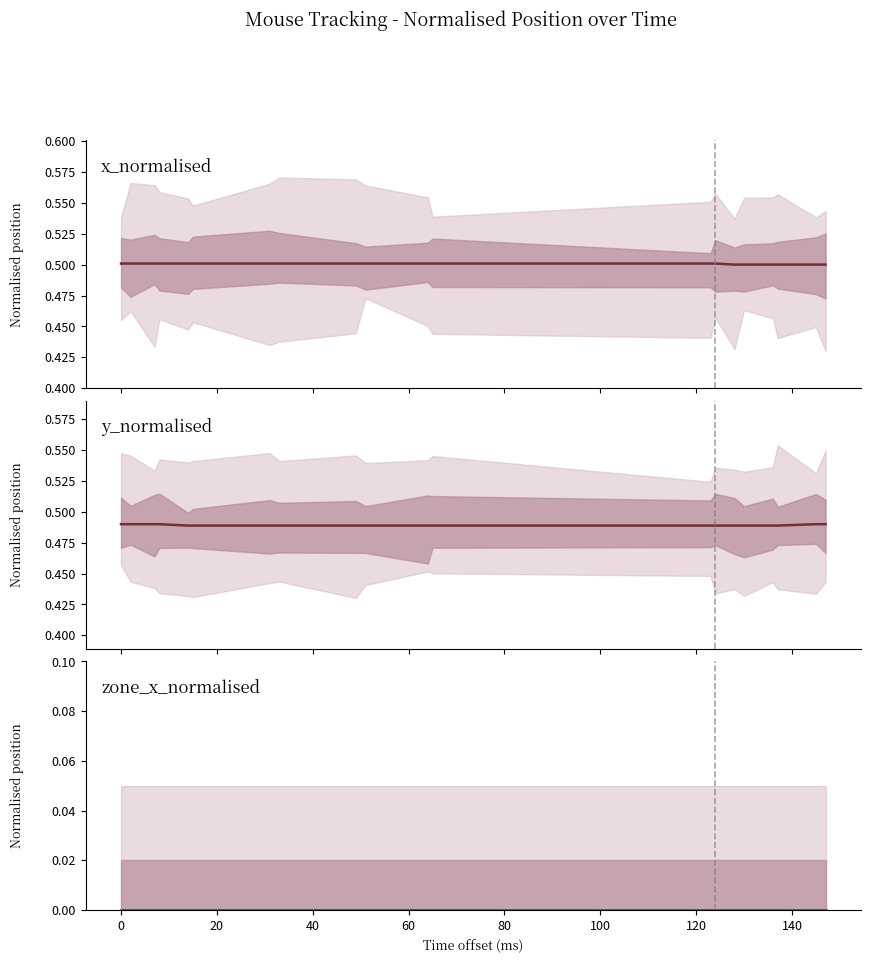

Which has a higher value, 18 or 14?

18